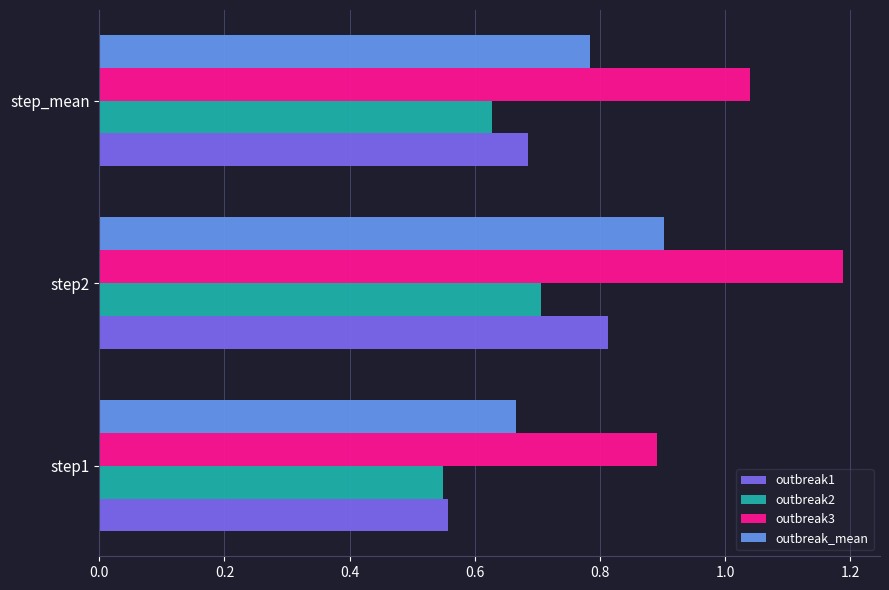

Which series changed the most between step2 and step_mean?

outbreak3